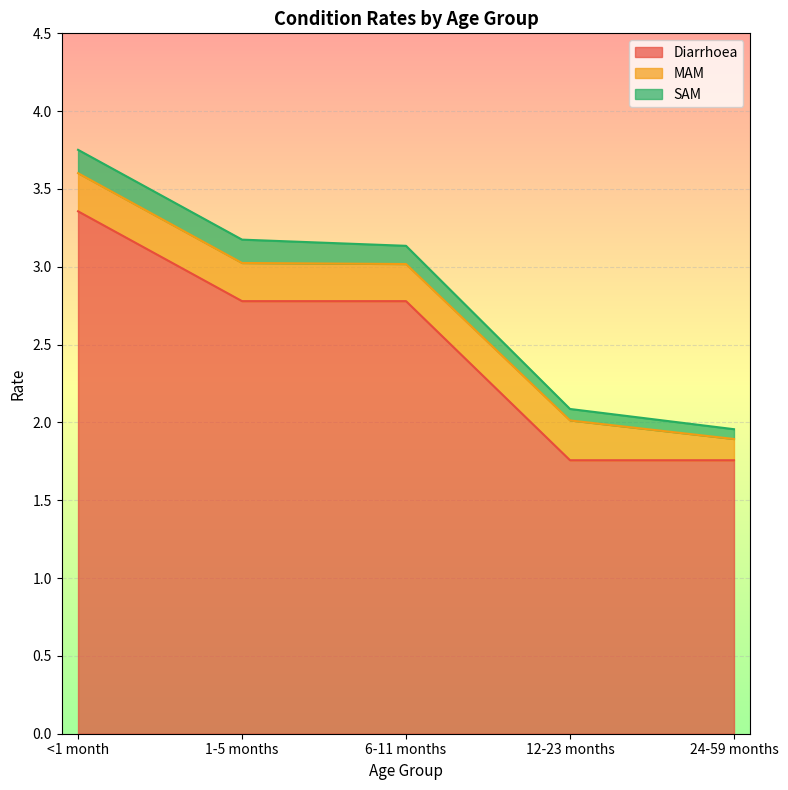

Which series has the largest range (max minus min)?

Diarrhoea